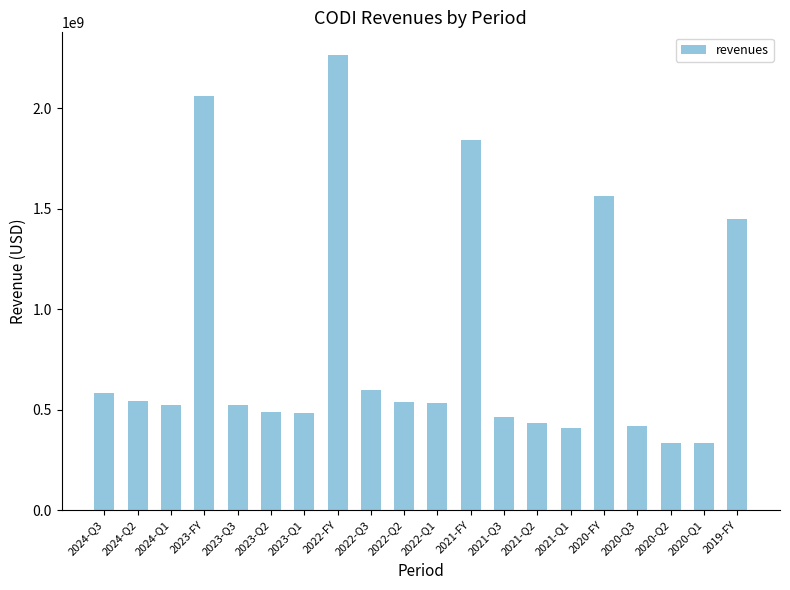

At which category does the chart reach its peak across all series?

2022-FY